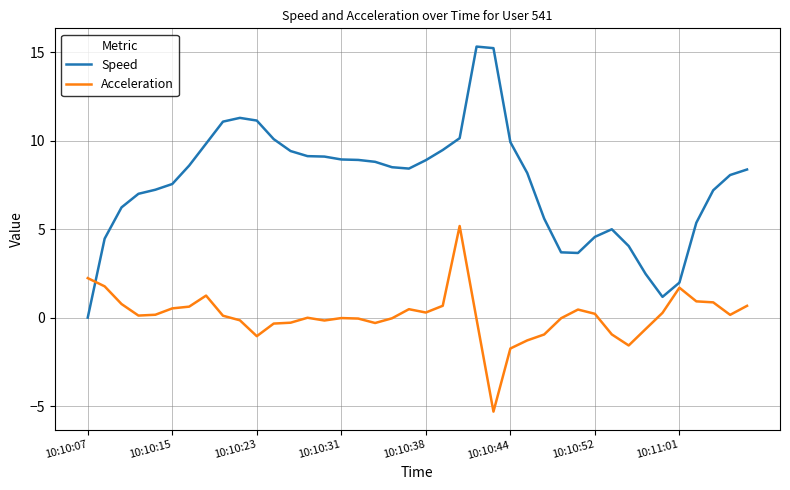

Which series has the largest total across all categories?

Speed